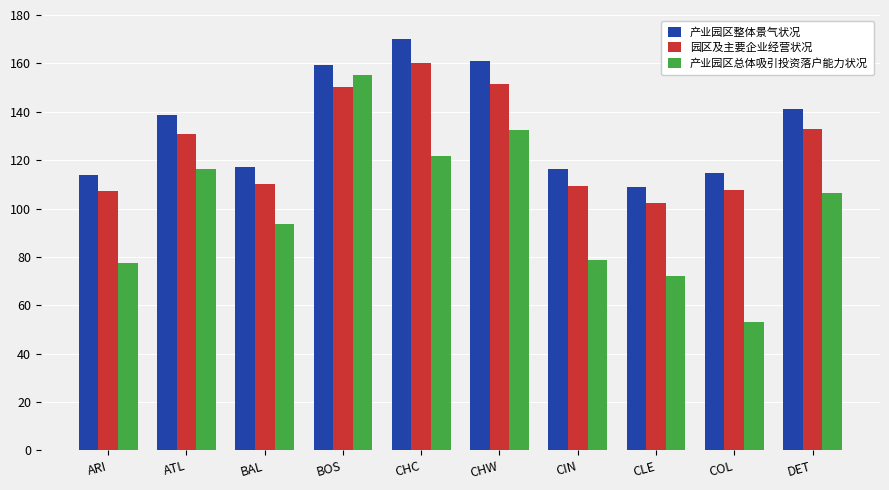

What is the maximum value for 园区及主要企业经营状况?

160.0